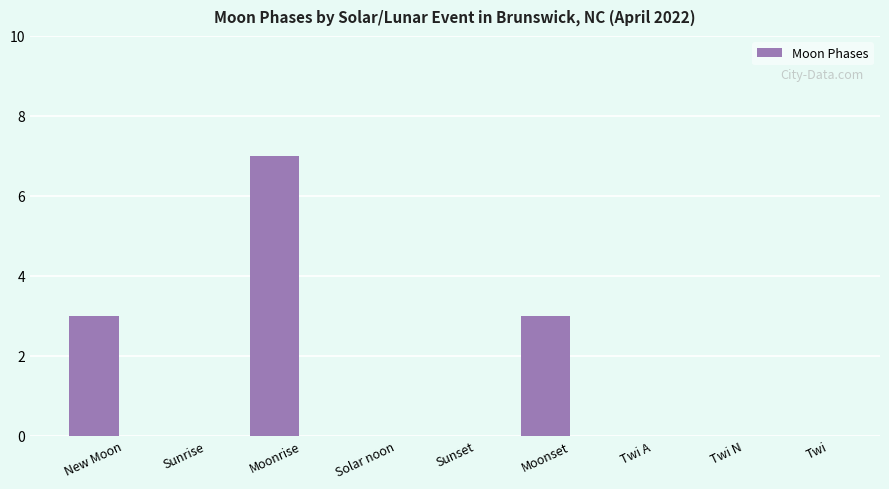

What is the change in value from New Moon to Twi A?

-3